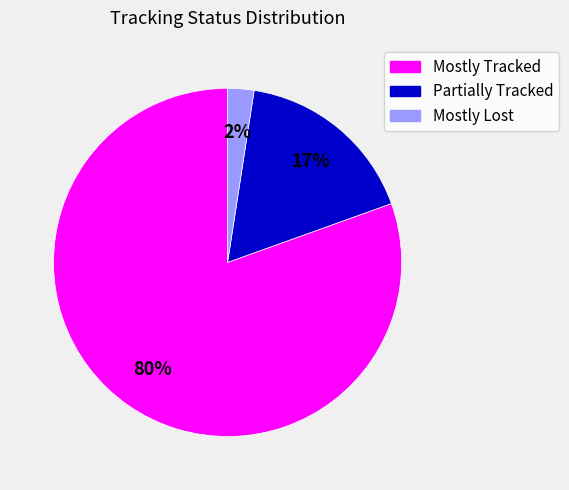

Rank the categories by value from highest to lowest.

Mostly Tracked, Partially Tracked, Mostly Lost